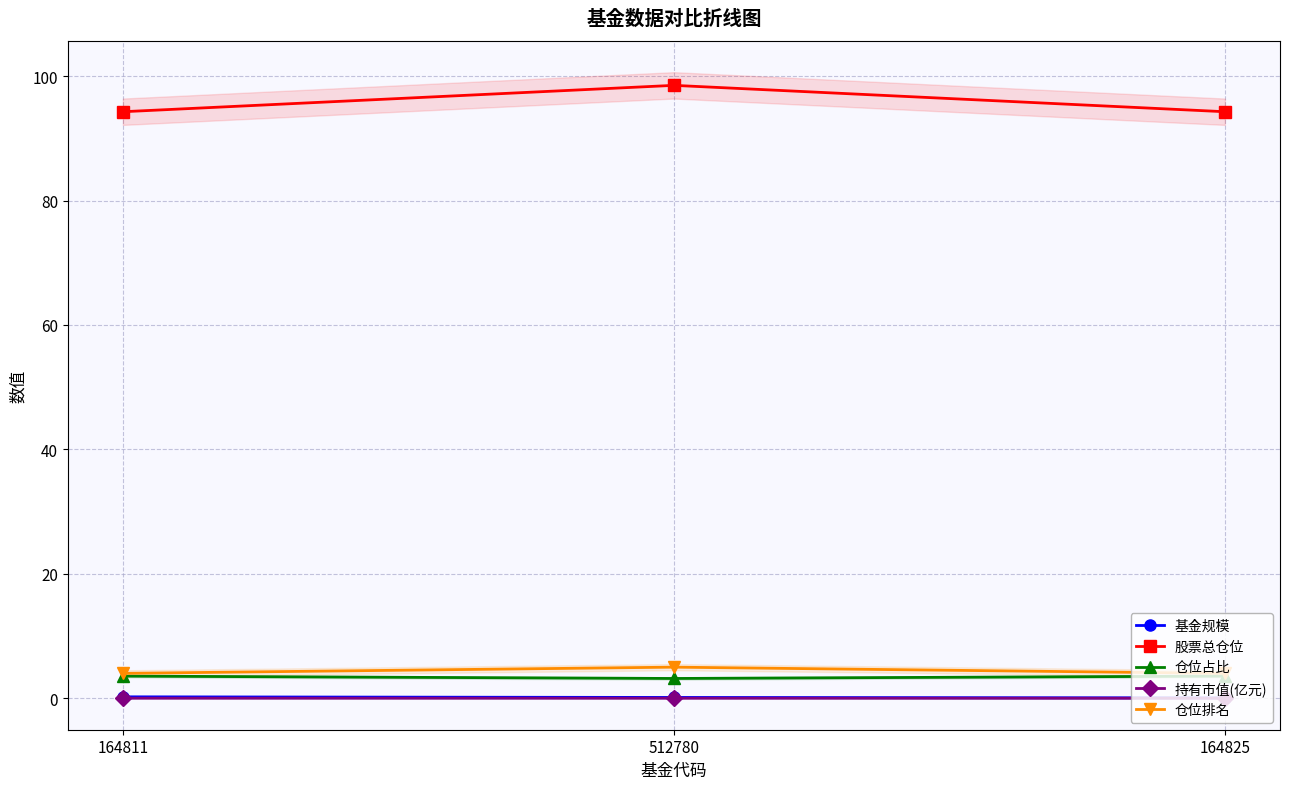

The 仓位占比 series shows 3.6 at 164825. True or false?

True